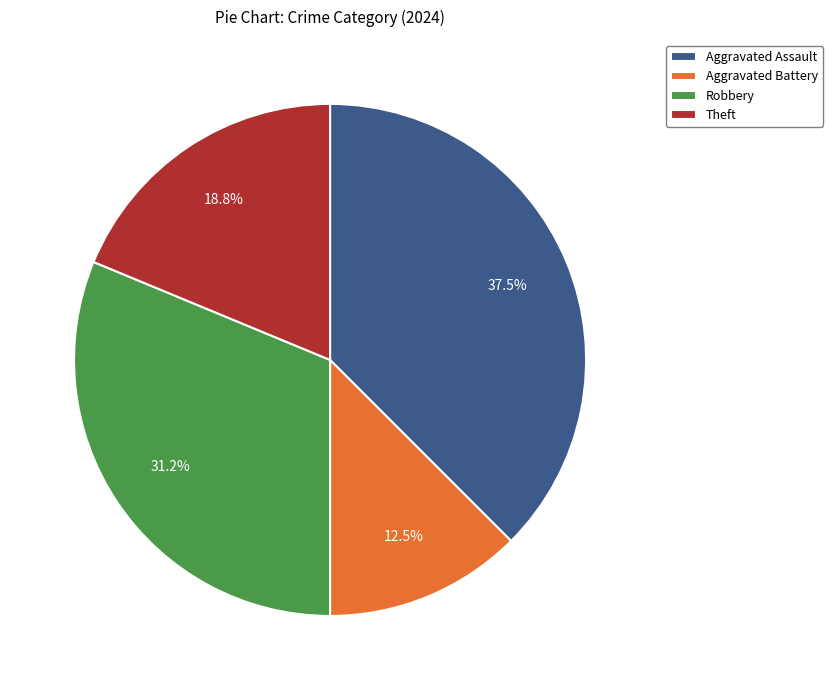

To the nearest percent, what portion does Robbery represent?

31%